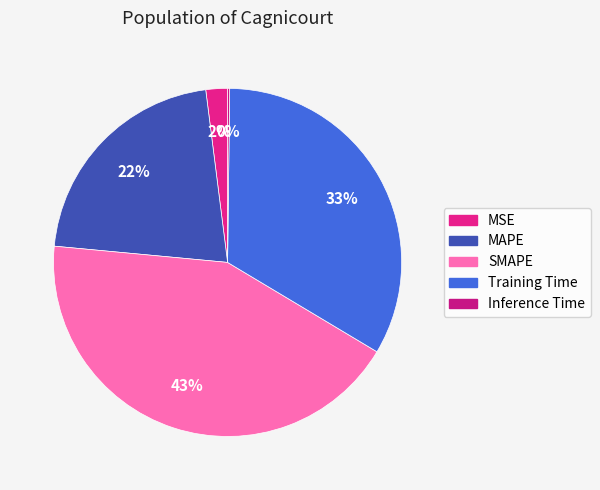

Rank the categories by value from lowest to highest.

Inference Time, MSE, MAPE, Training Time, SMAPE